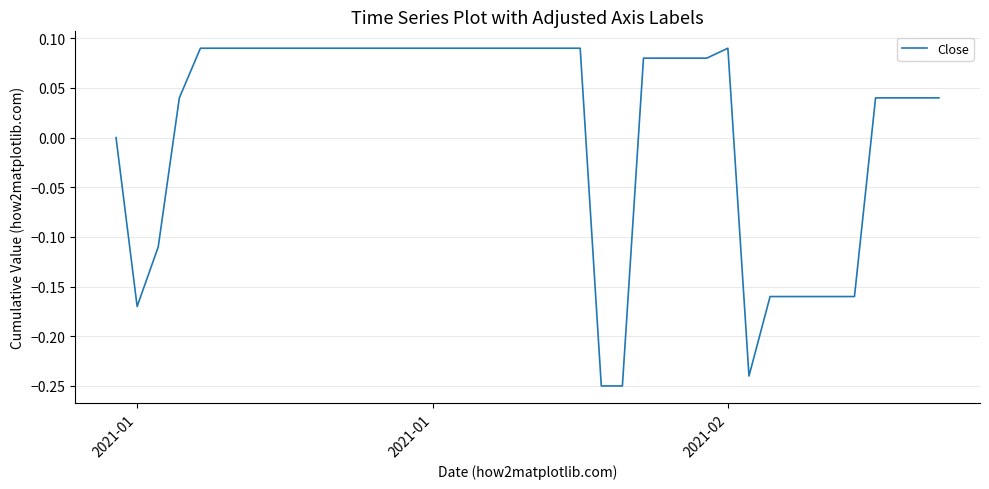

What is the difference between the maximum and minimum values?

0.3